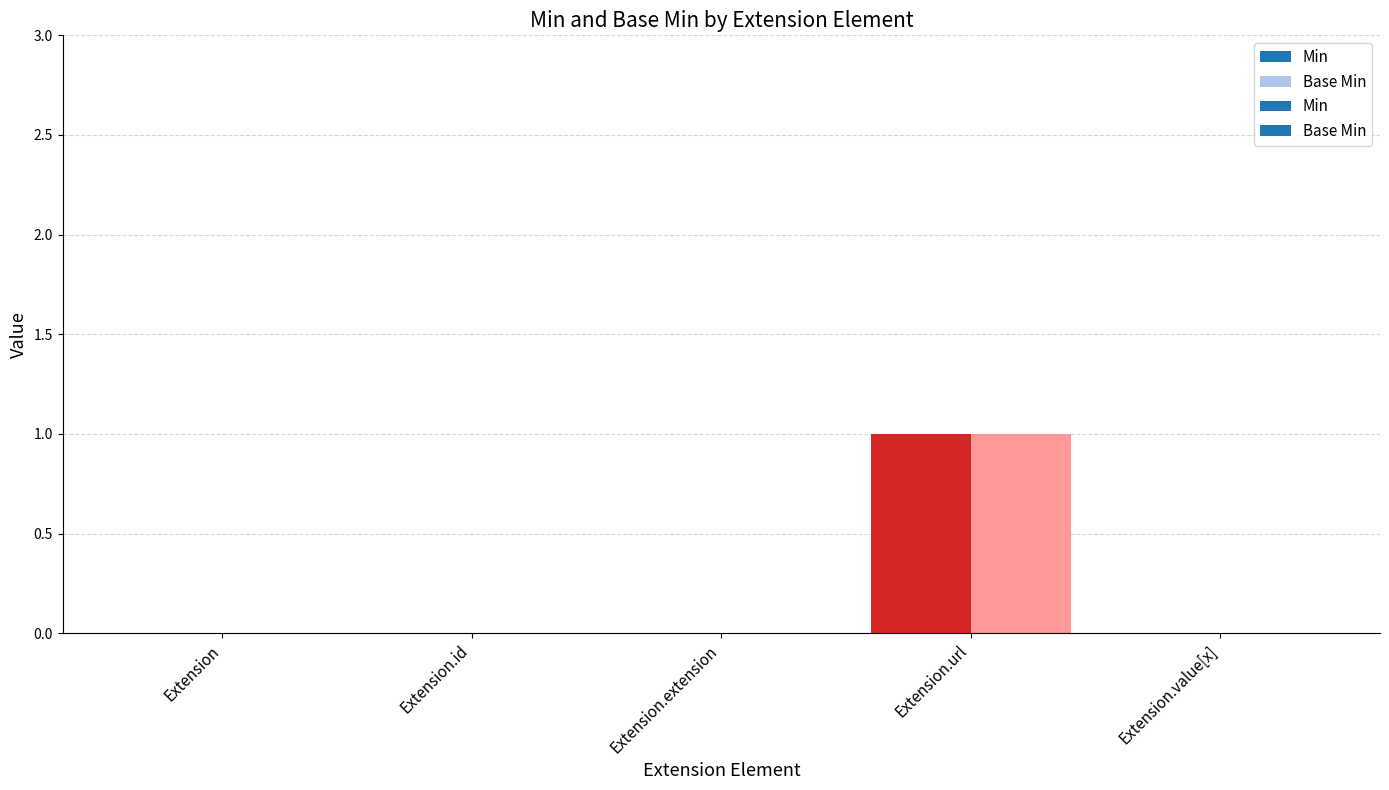

Reading left to right, extract all data points from this chart.

Min: 0	0	0	1	0
Base Min: 0	0	0	1	0